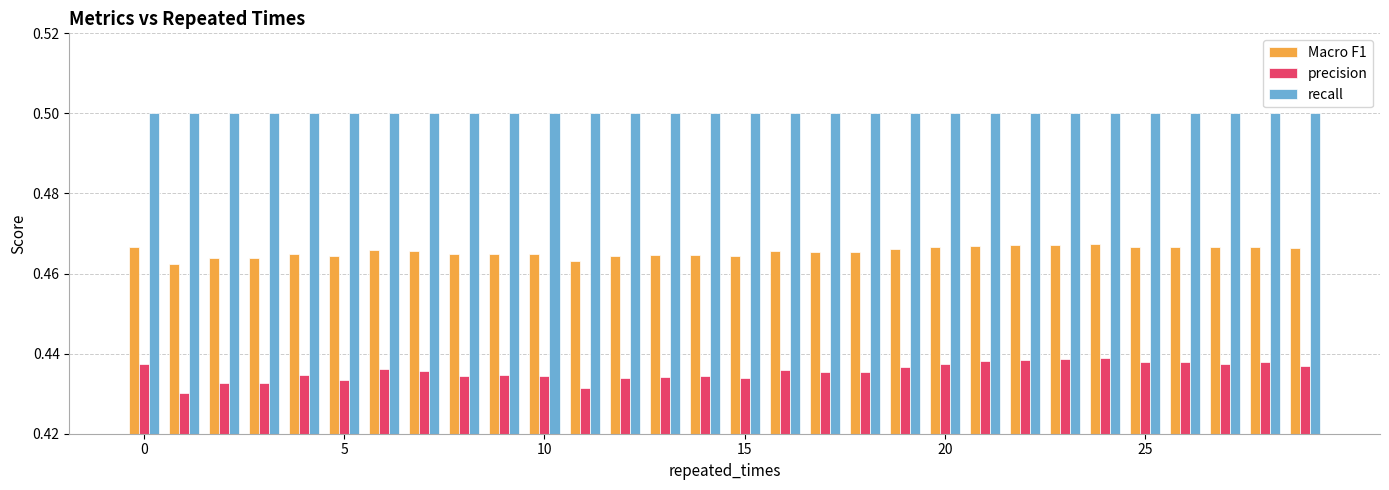

Which series has the widest spread of values?

precision